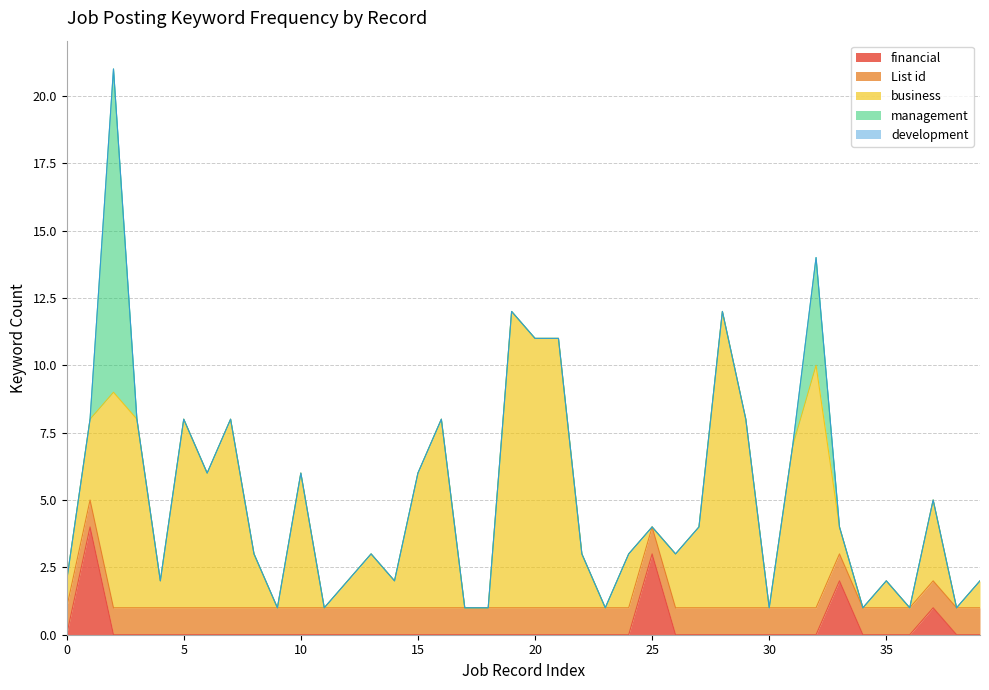

Which label corresponds to the largest value in the chart?

2